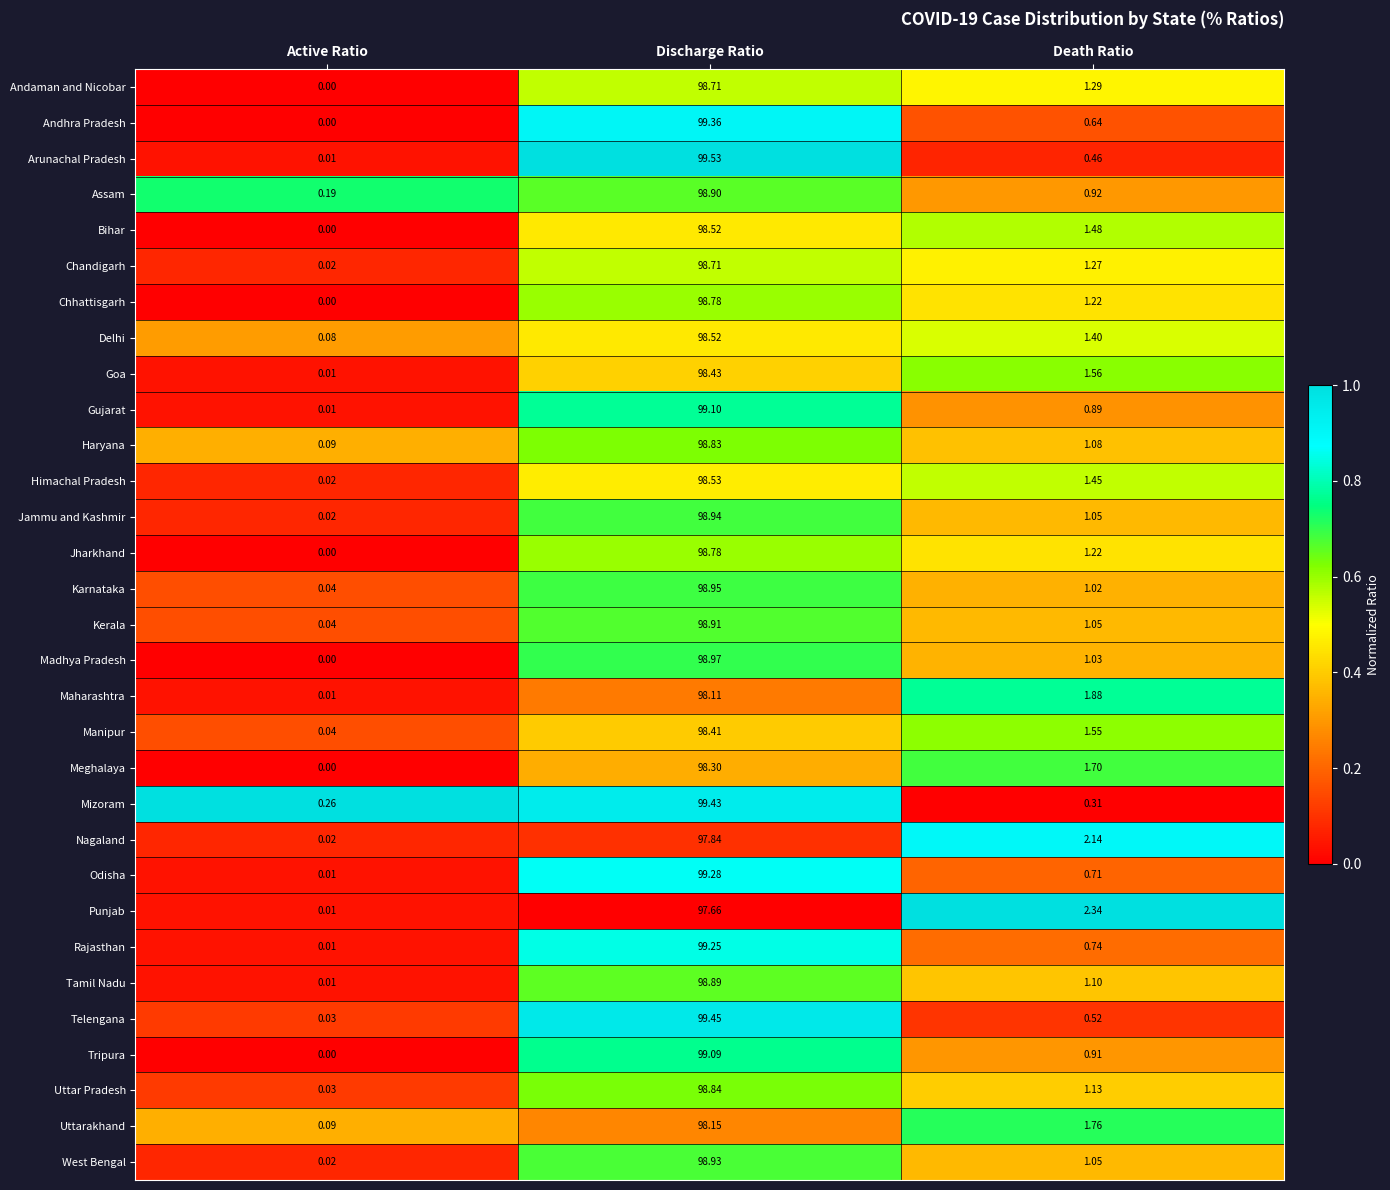

How many distinct data groups are displayed?

31